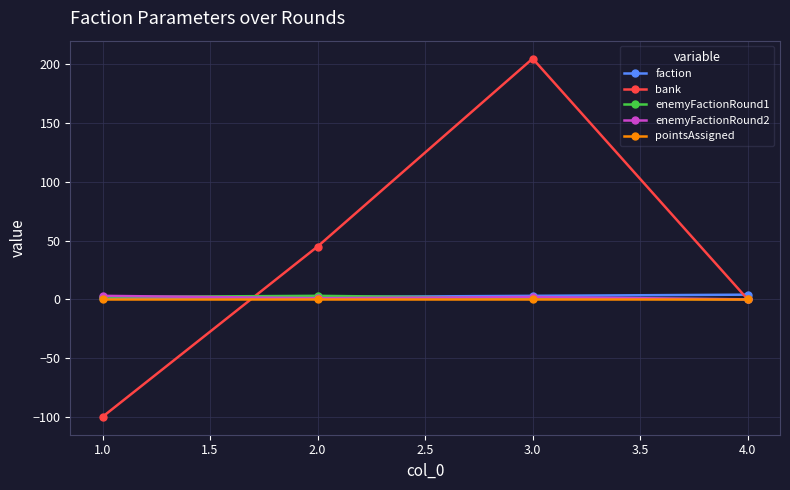

Where do faction and bank first cross each other?

1.0 and 2.0